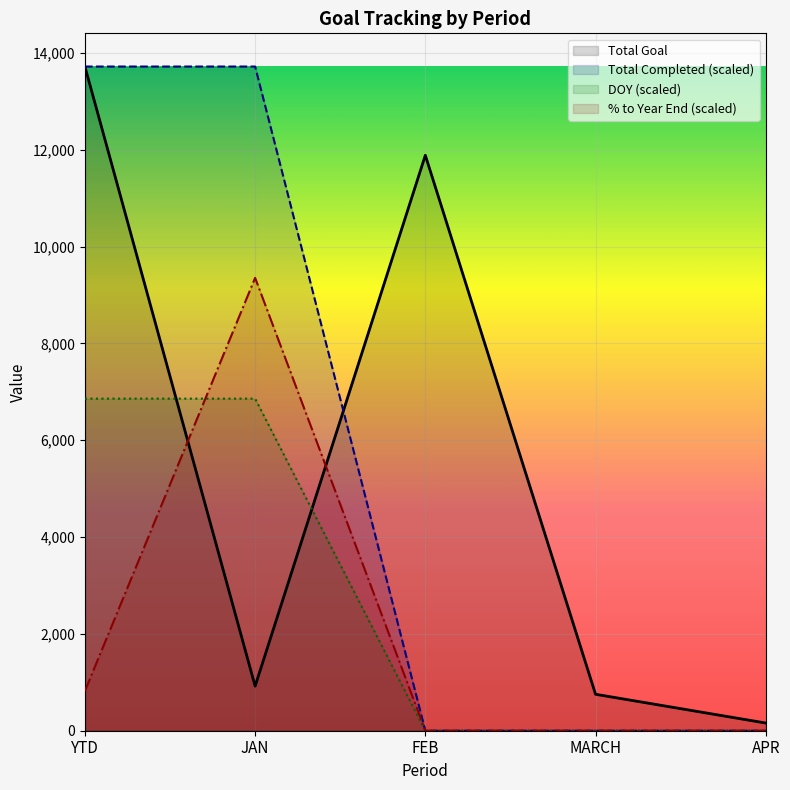

At which label is DOY closest to 3430?

FEB